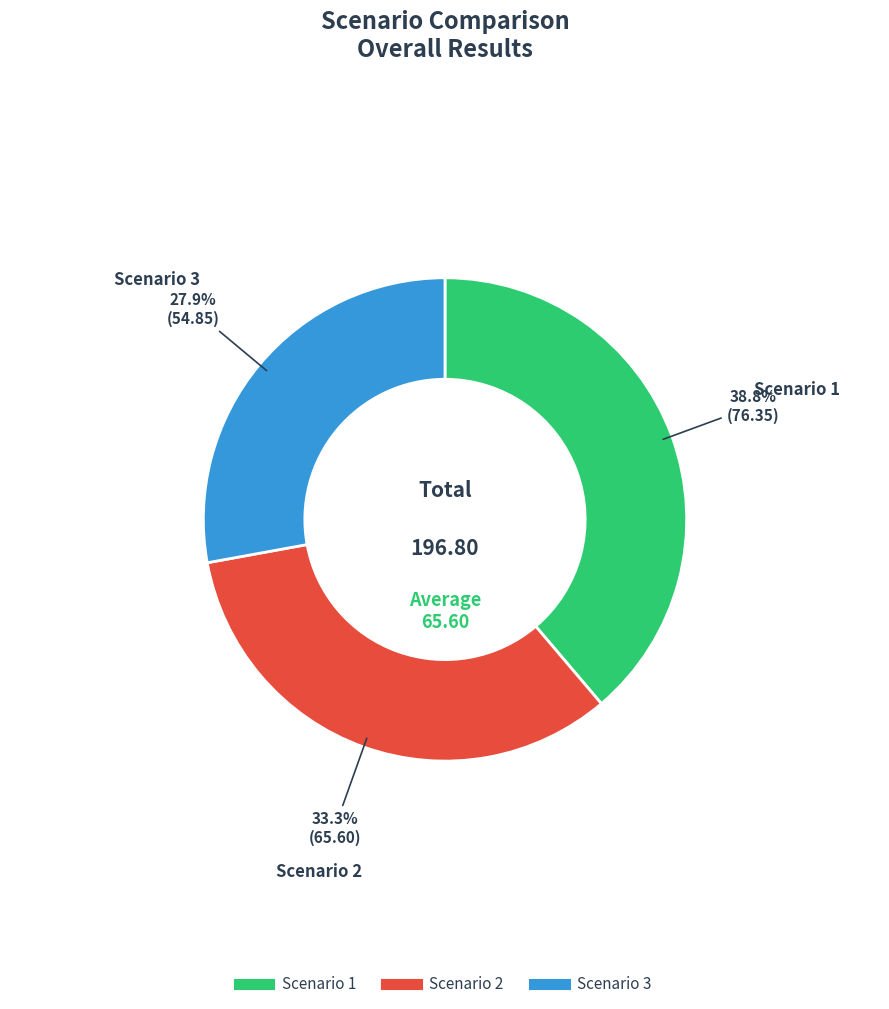

Which slice is the largest?

Scenario 1